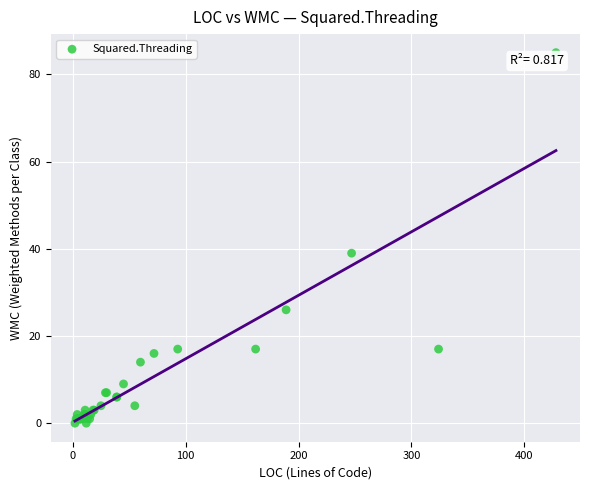

What Y value in the scatter plot is closest to 42?

39